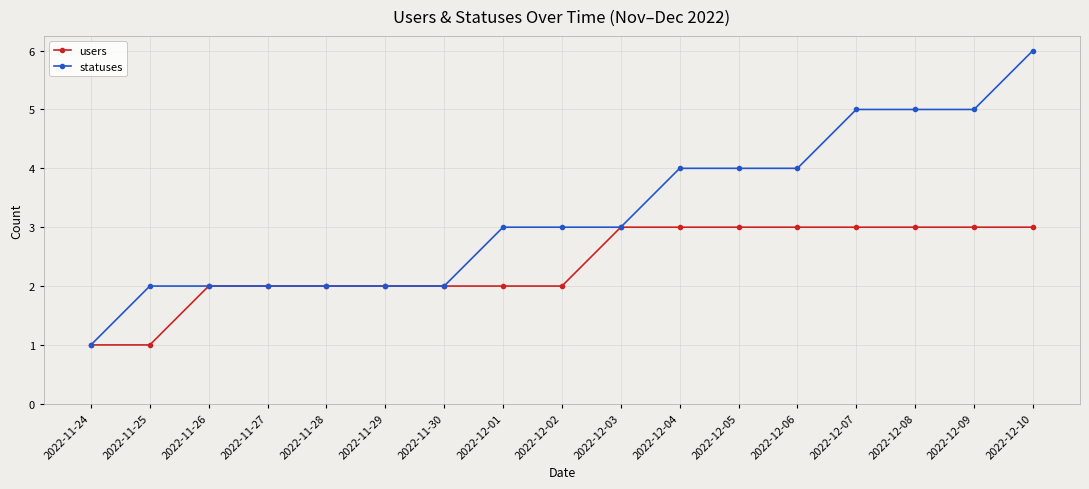

What are all the series names shown in the legend?

users, statuses